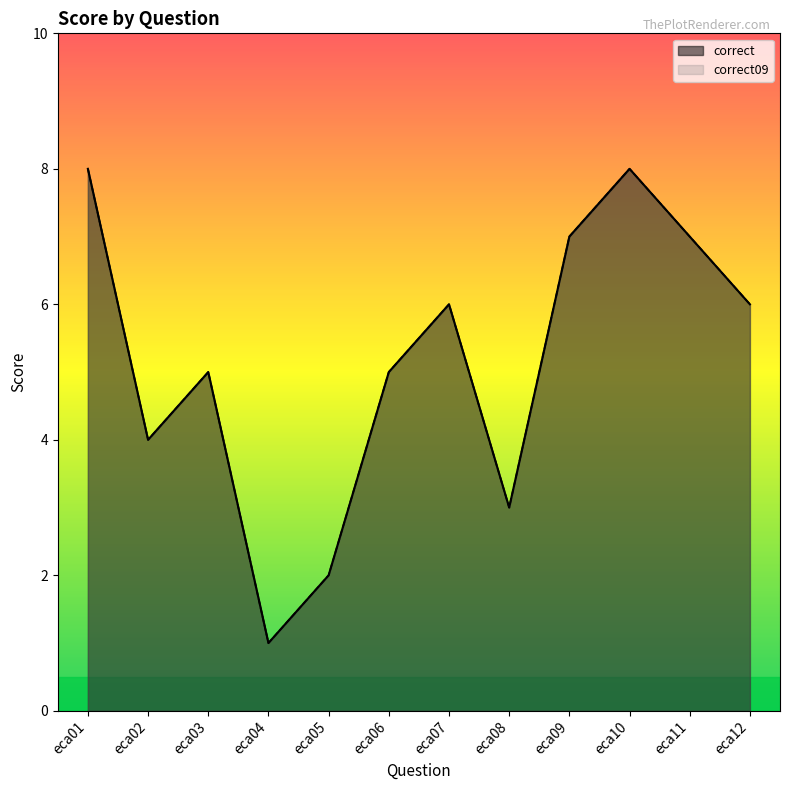

Which series has the largest range (max minus min)?

correct